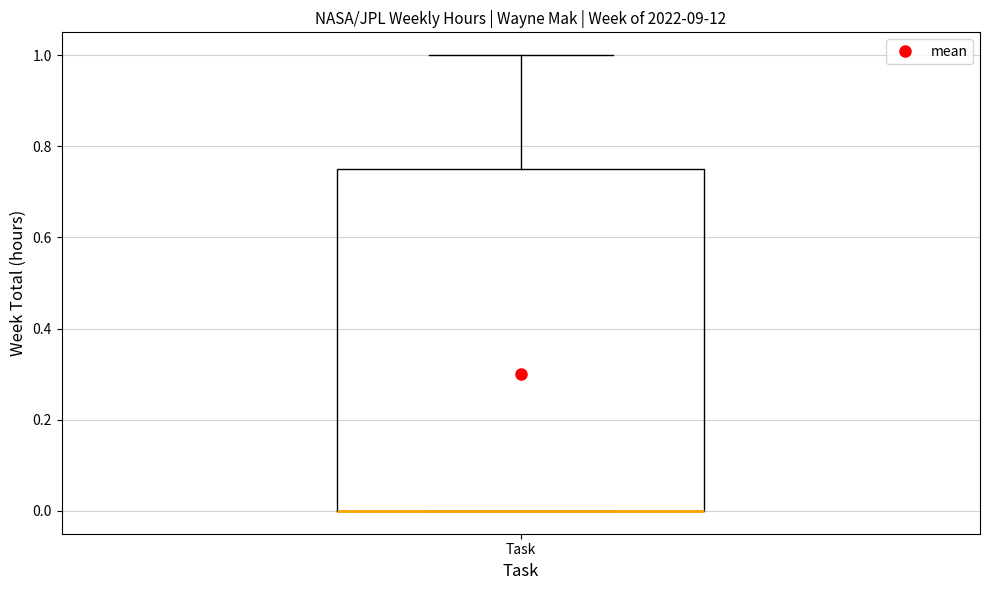

Read this box plot against the y-axis: the position of the median line, the range covered by the box, and the ends of both whiskers. The values are not printed on the chart, so give them approximately, as read against the axis.

median 0.00 (drawn on the box's lower edge), box 0.00 to 0.76, whiskers 0.00 to 1.00